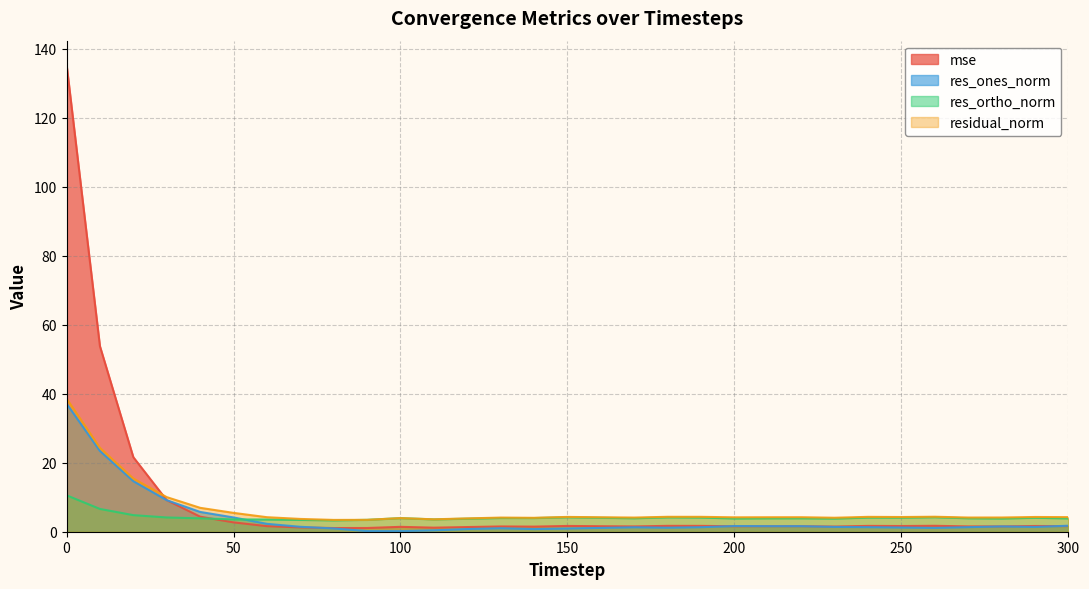

What value does the residual_norm series have at 300?

4.2